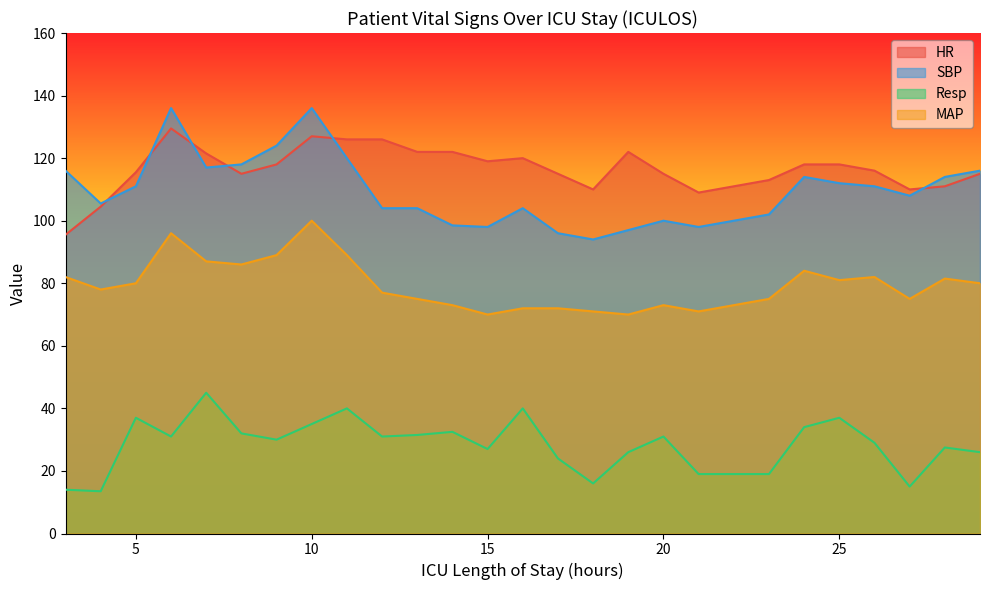

How many lines are shown in the chart?

4